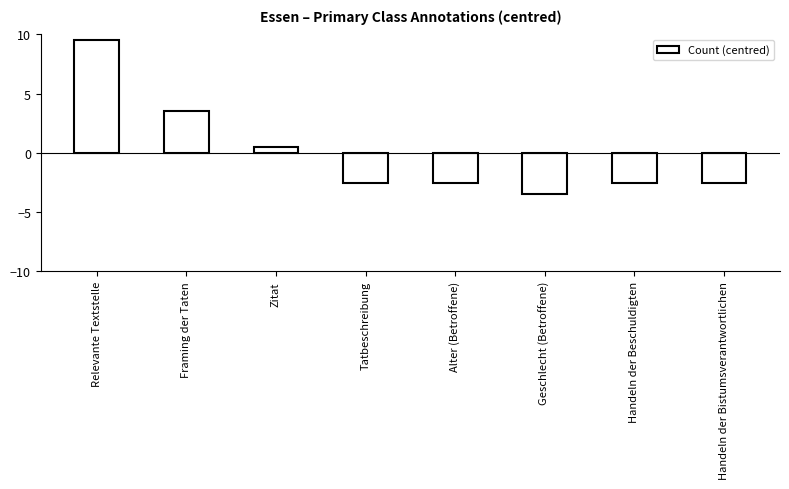

What is the label of the 6th bar from the right?

Zitat